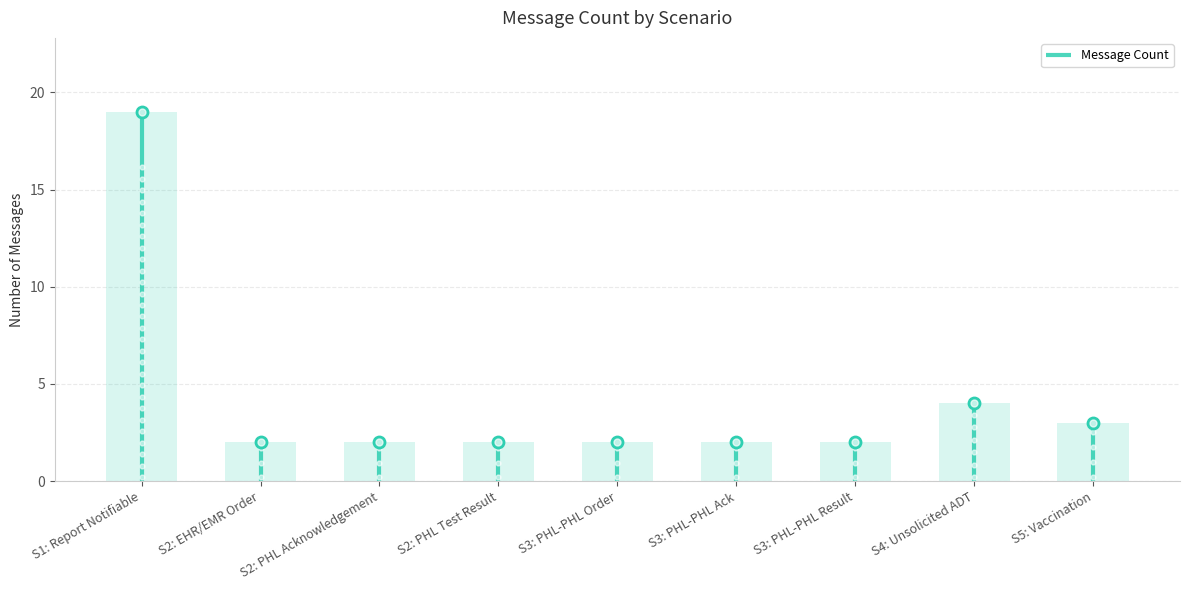

What is the change in value from S3: PHL-PHL Order to S5: Vaccination?

+1